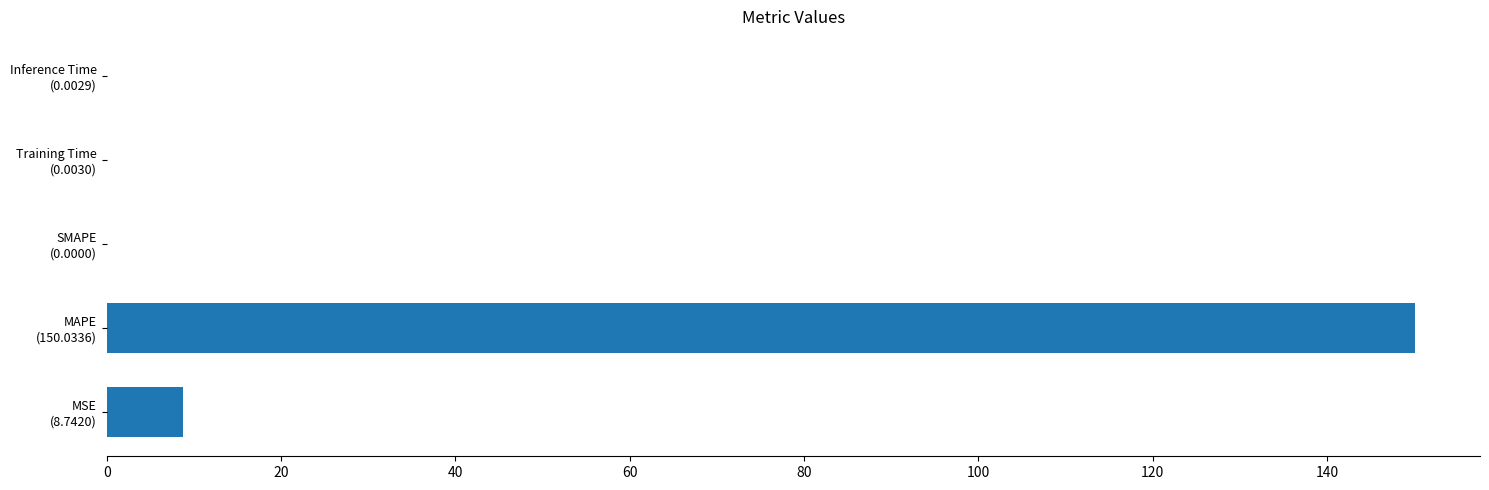

What is the sum of all values?

158.8